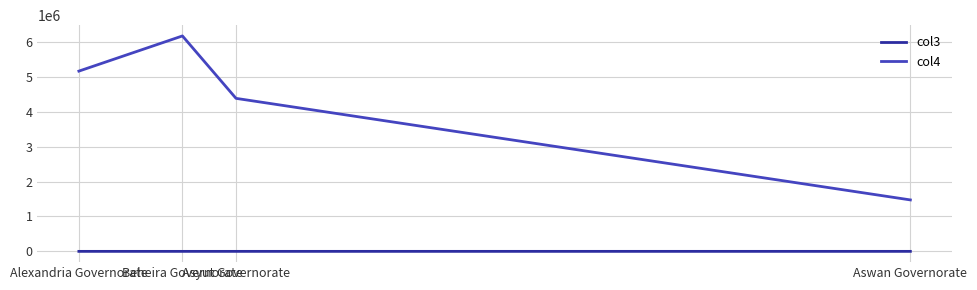

True or false: col4 has more than 0 interior local peaks.

True